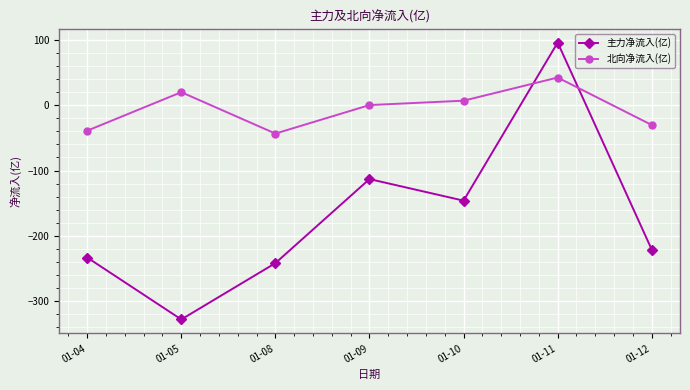

In 主力净流入(亿), how many points are lower than both neighbors (excluding endpoints)?

2